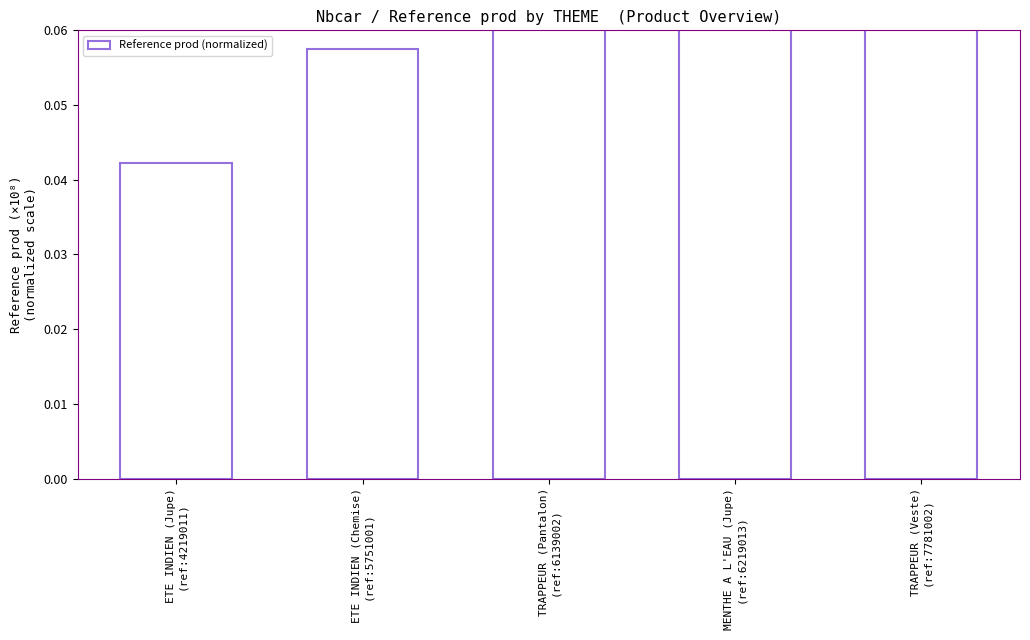

How many values are between 0 and 1?

5